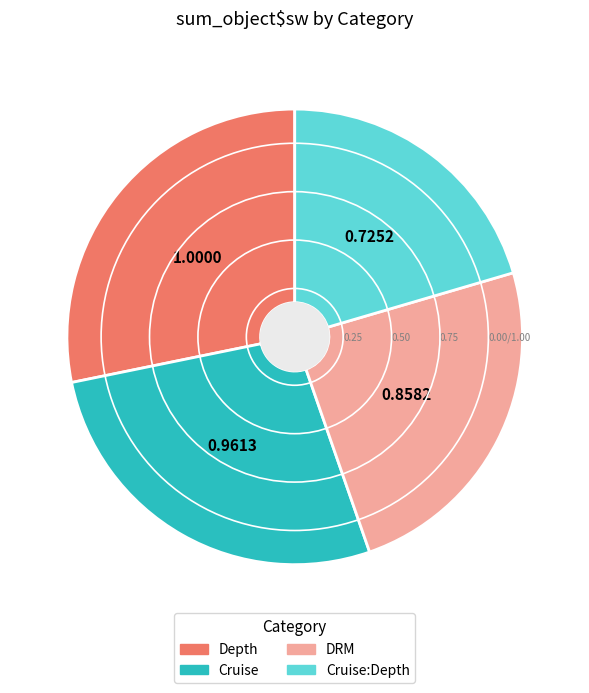

Between Cruise and Cruise:Depth, which is larger?

Cruise